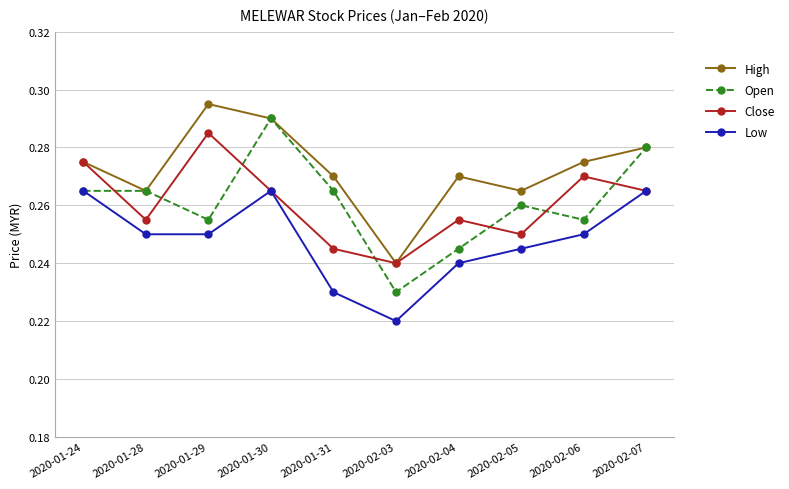

Between 2020-01-24 and 2020-02-06, which series saw the biggest shift?

Low